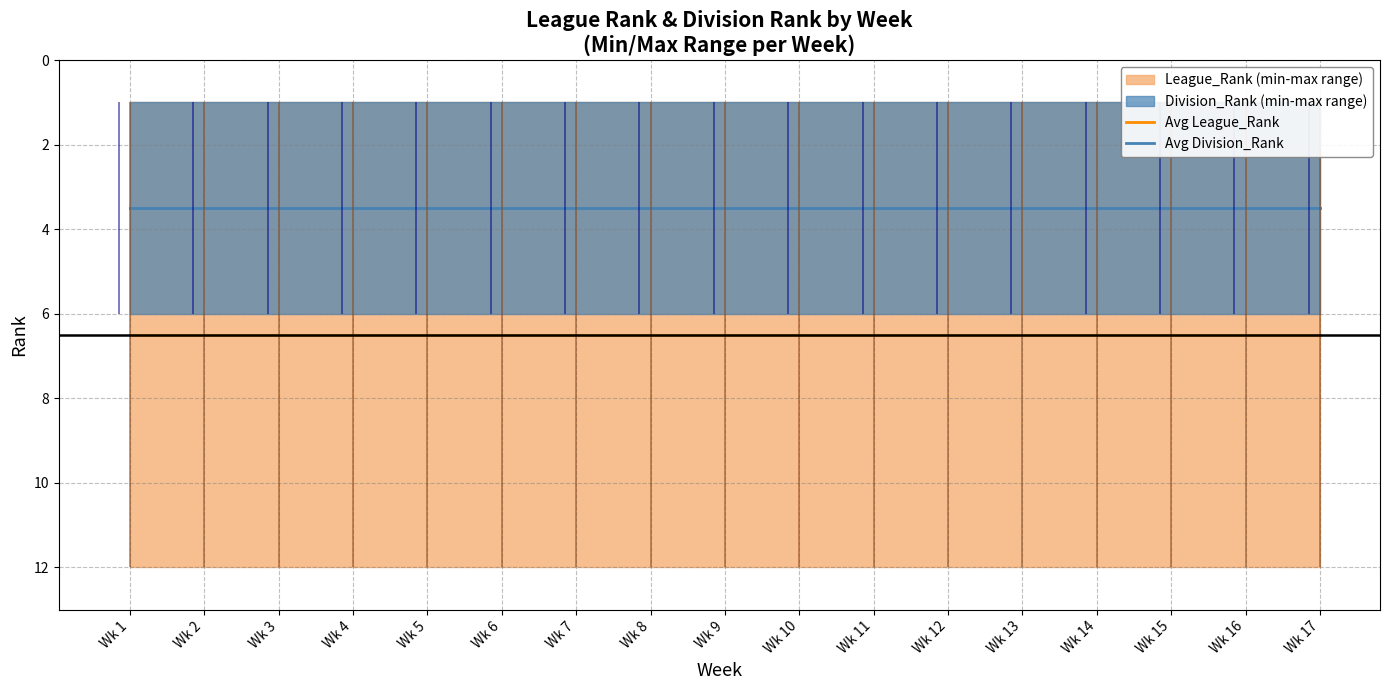

Reading left to right, transcribe all the data shown in this chart.

Avg League_Rank: 6.5	6.5	6.5	6.5	6.5	6.5	6.5	6.5	6.5	6.5	6.5	6.5	6.5	6.5	6.5	6.5	6.5
Avg Division_Rank: 3.5	3.5	3.5	3.5	3.5	3.5	3.5	3.5	3.5	3.5	3.5	3.5	3.5	3.5	3.5	3.5	3.5